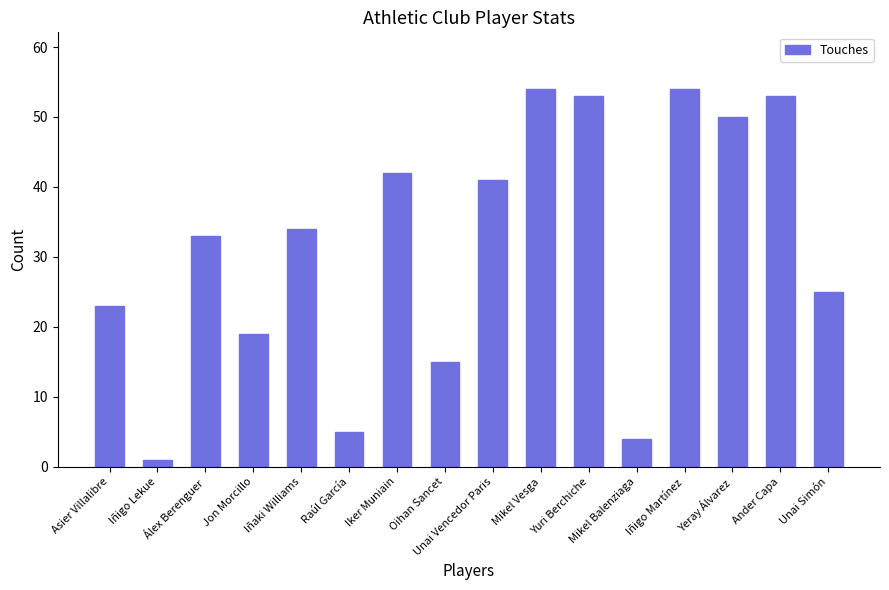

What is the sum of all values?

506